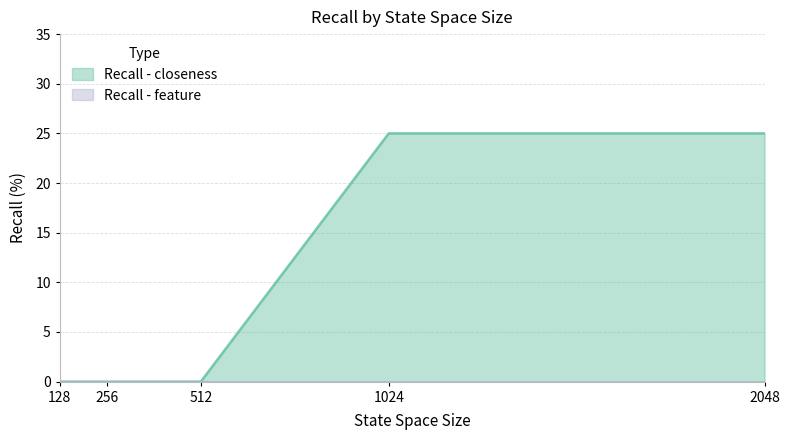

How many lines are shown in the chart?

2